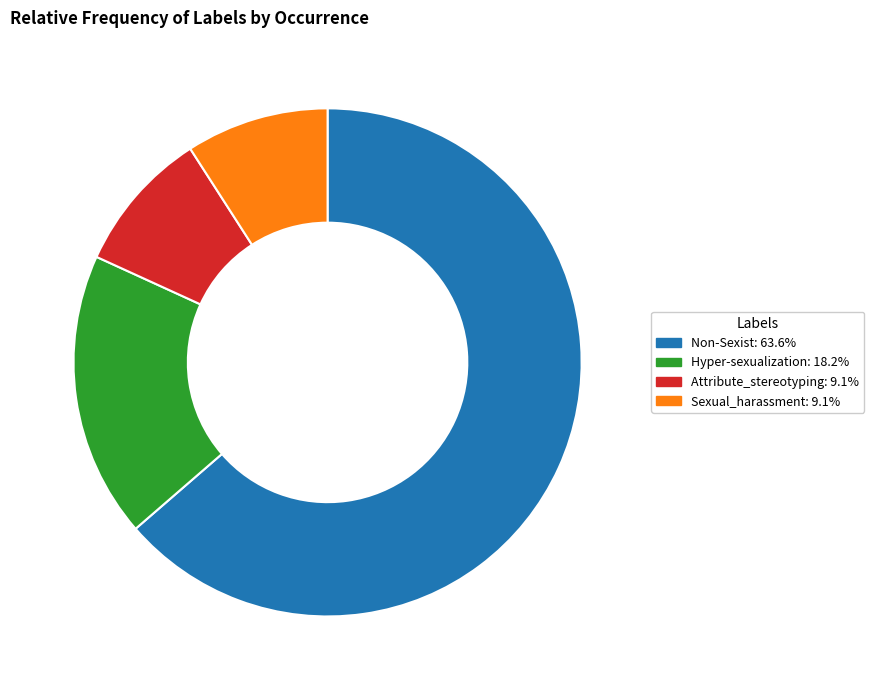

Combined, do Hyper-sexualization and Attribute_stereotyping account for over 50%?

No